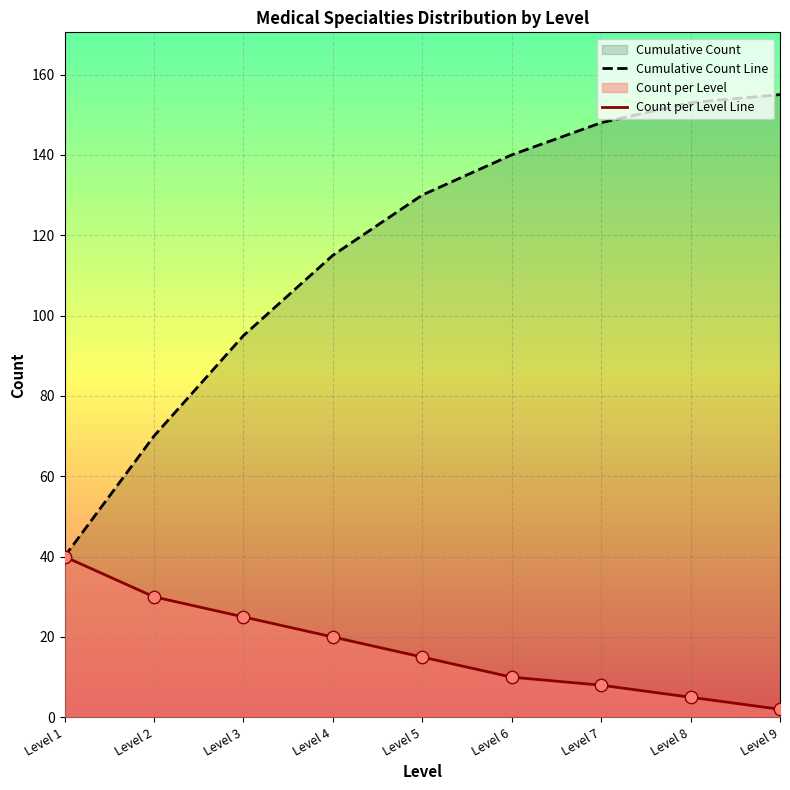

Which series has the widest spread of values?

Cumulative Count Line